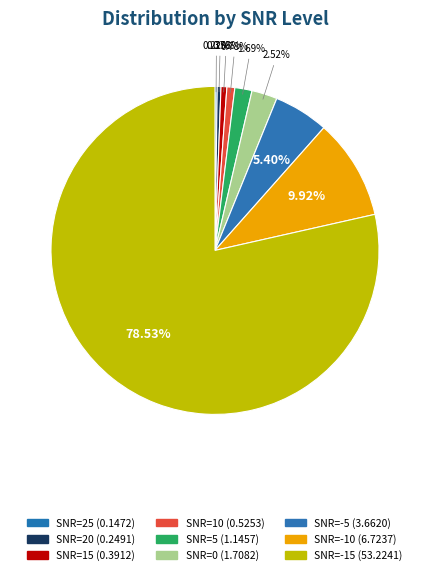

Is there a majority slice in this chart?

Yes